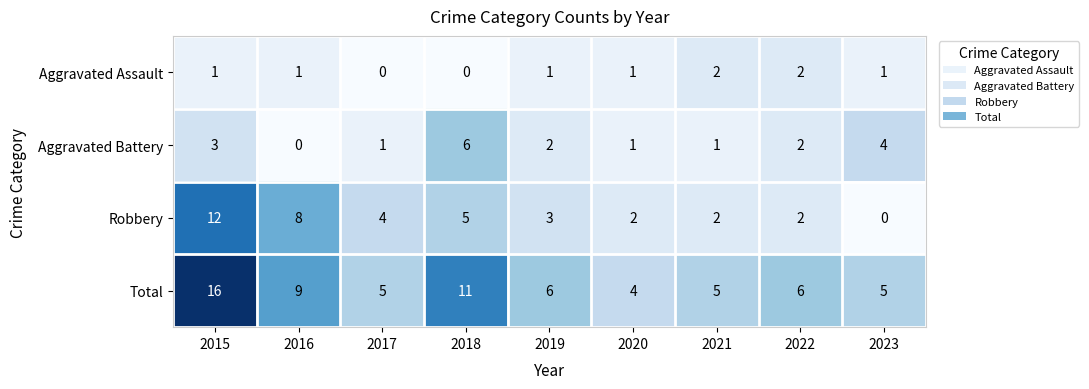

Is it true that Total equals 7 at 2023?

False